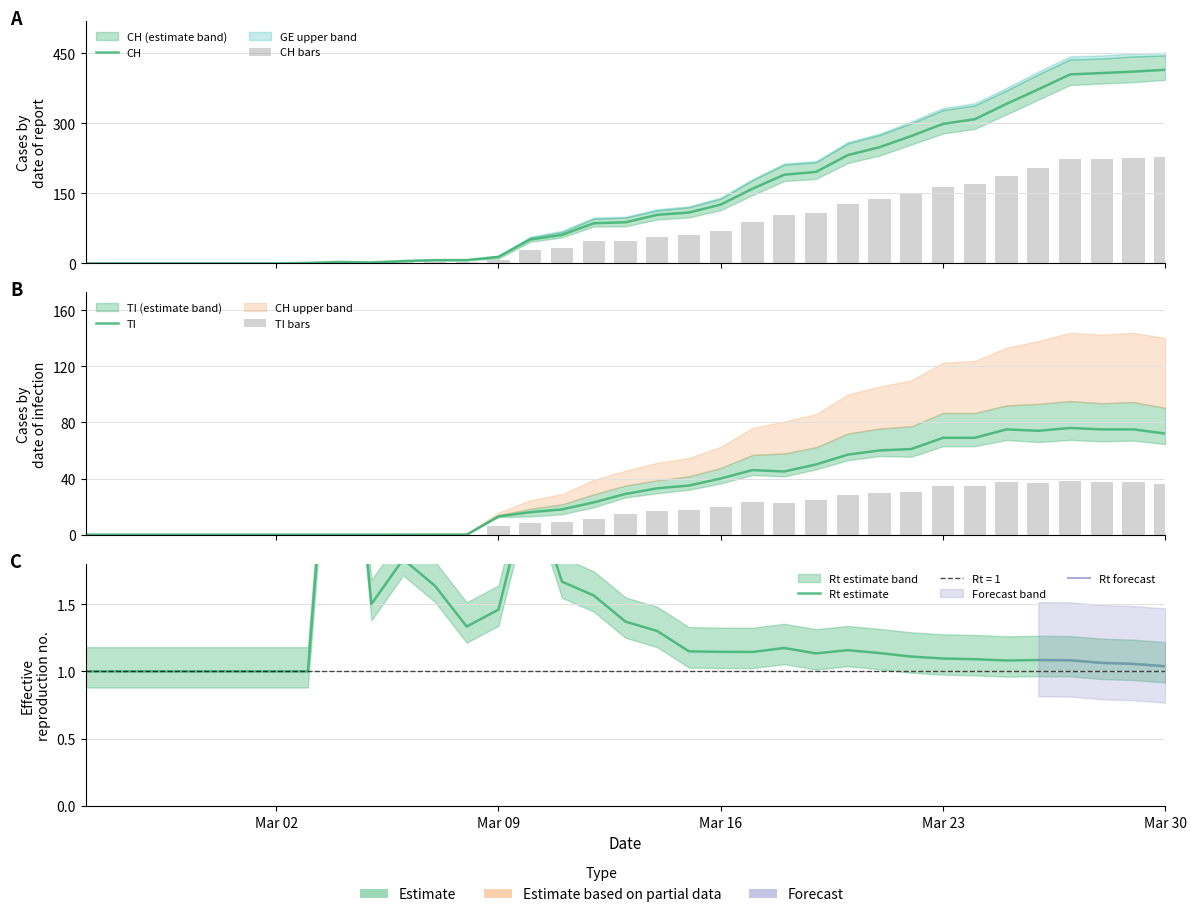

The GE series shows 27.5 at 24. True or false?

False